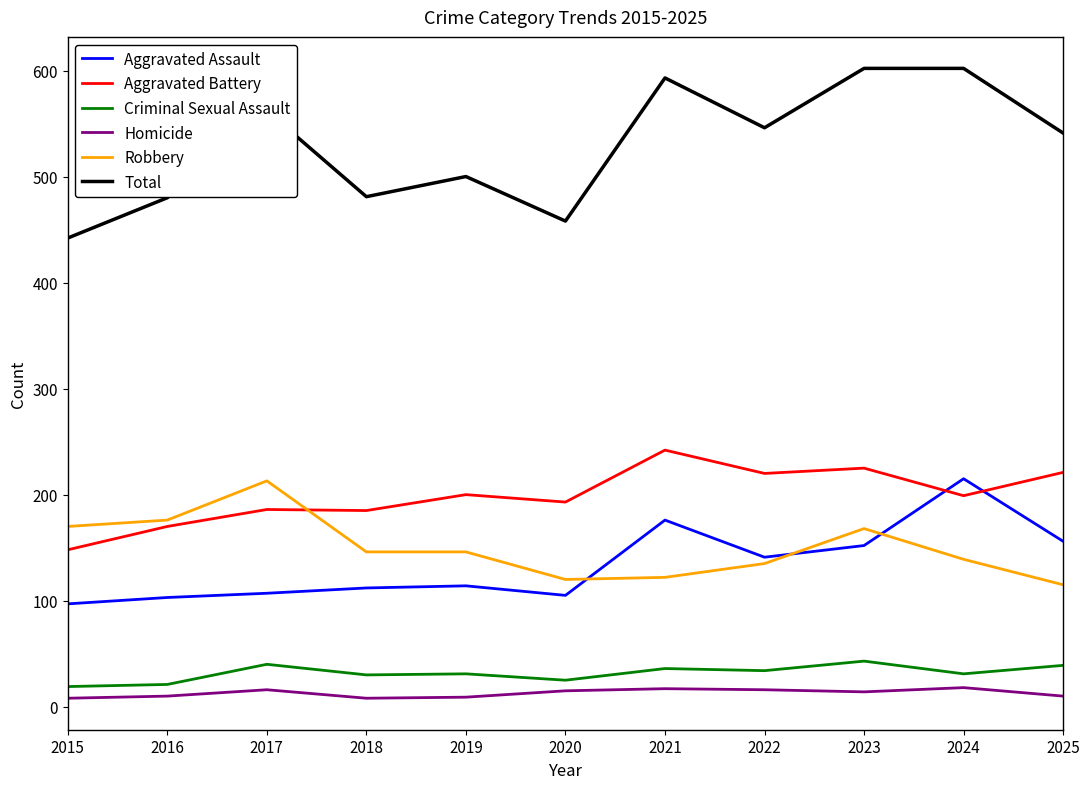

The value of Criminal Sexual Assault at 2025 is 11. True or false?

False